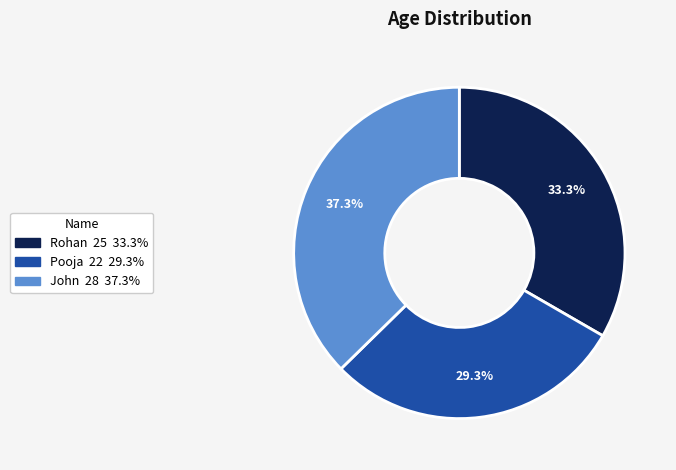

Rank the categories by value from lowest to highest.

Pooja, Rohan, John